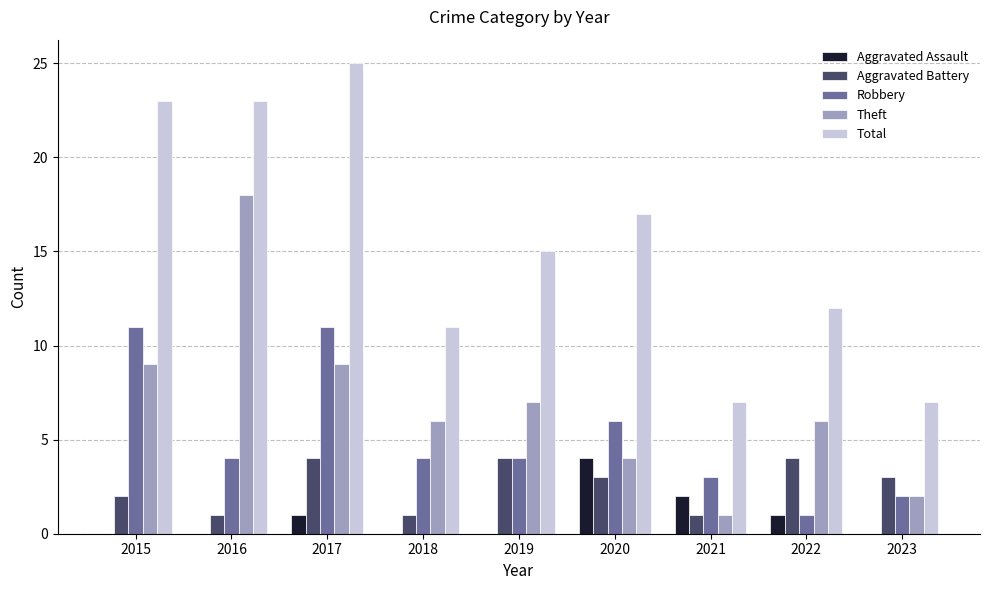

Which series changed the most between 2016 and 2021?

Theft